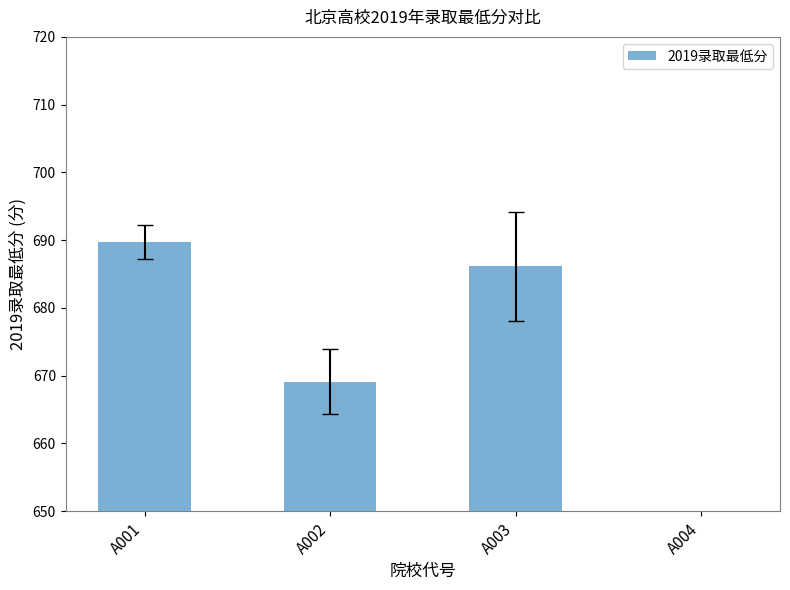

At which category does the chart reach its minimum across all series?

A004